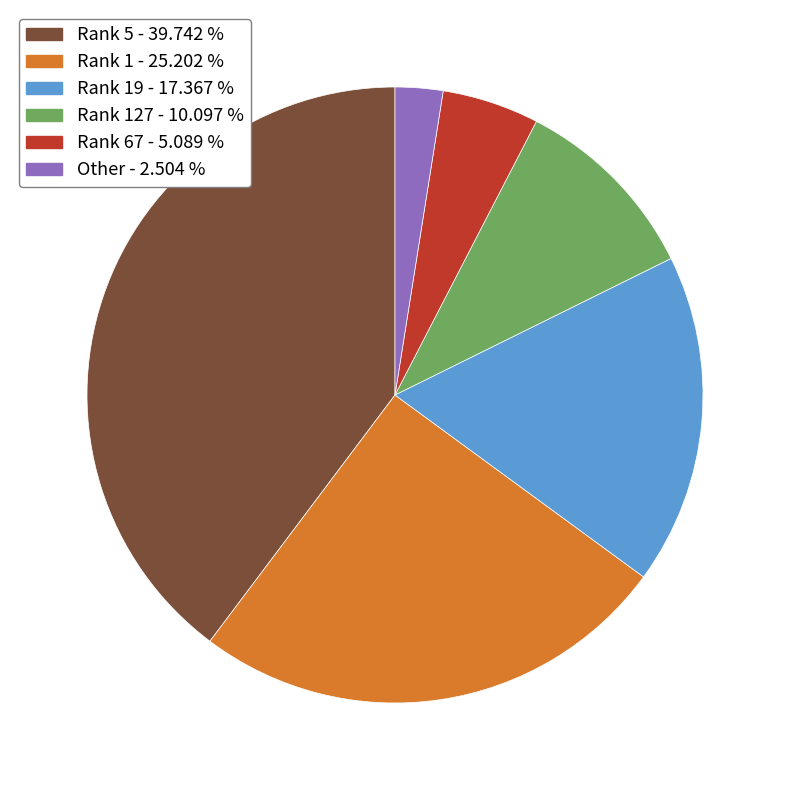

Which slice is the smallest?

Other - 2.504 %